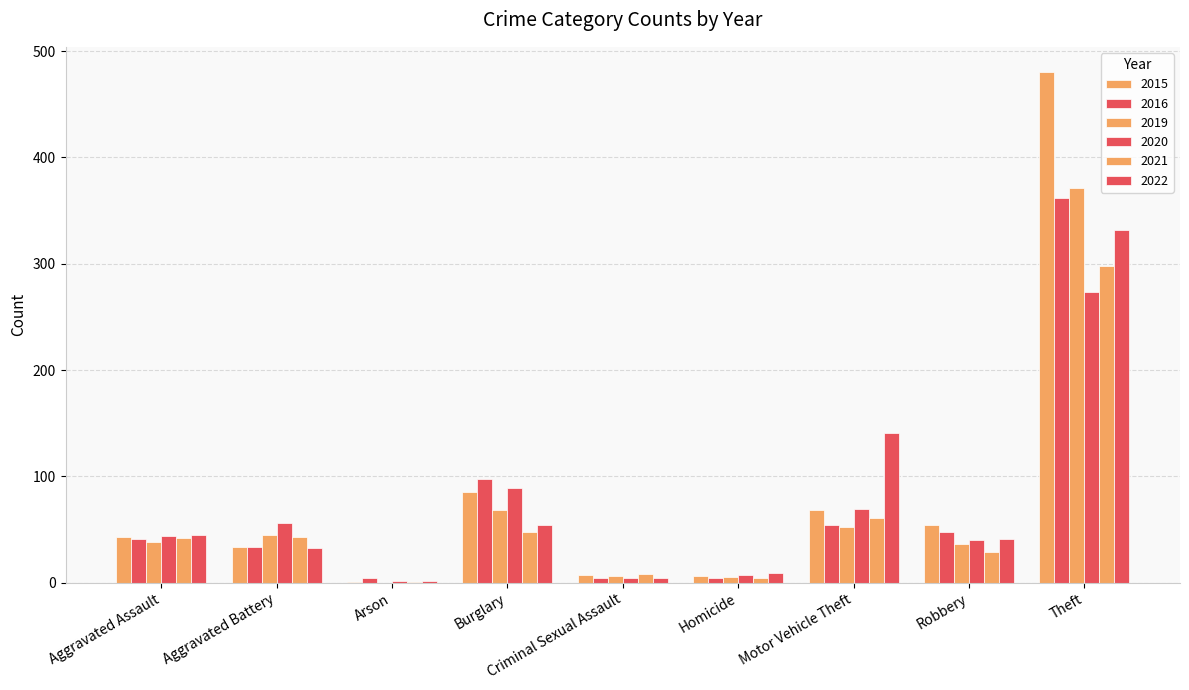

How many groups of bars are there?

9